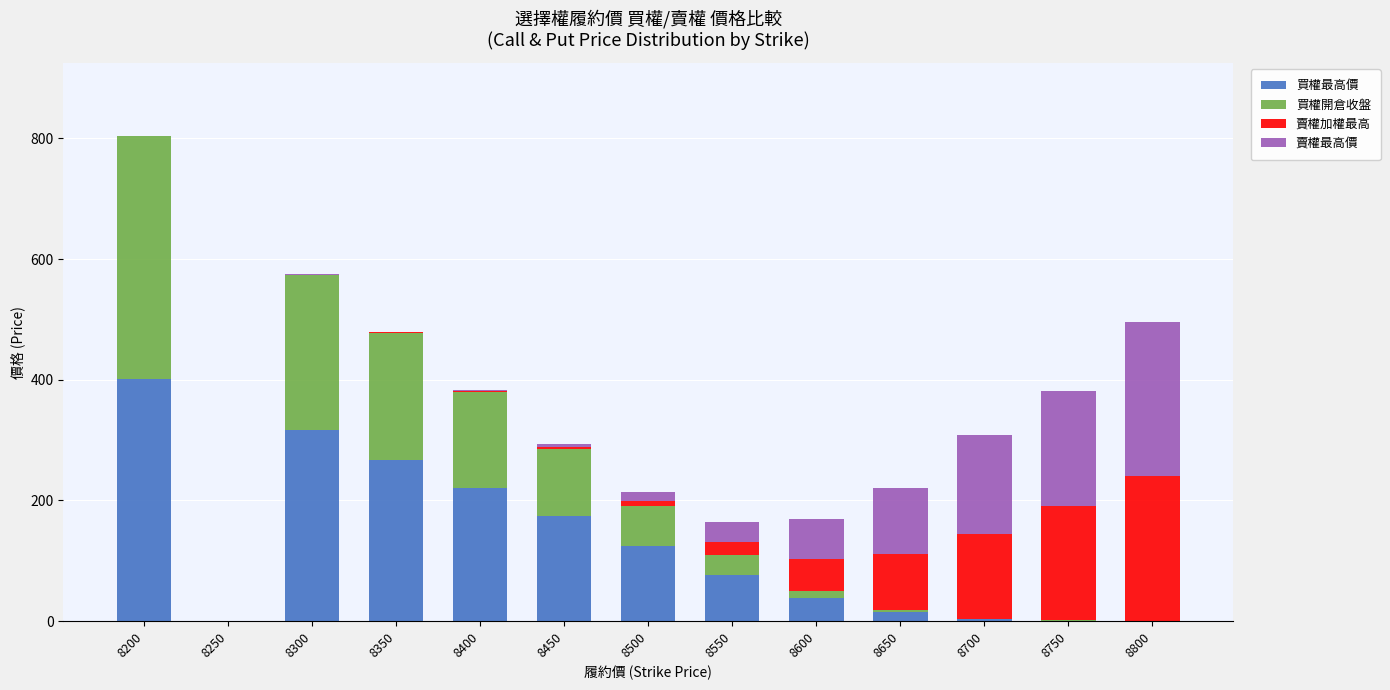

True or false: 買權最高價 has a value of 317.0 at 8300.

True